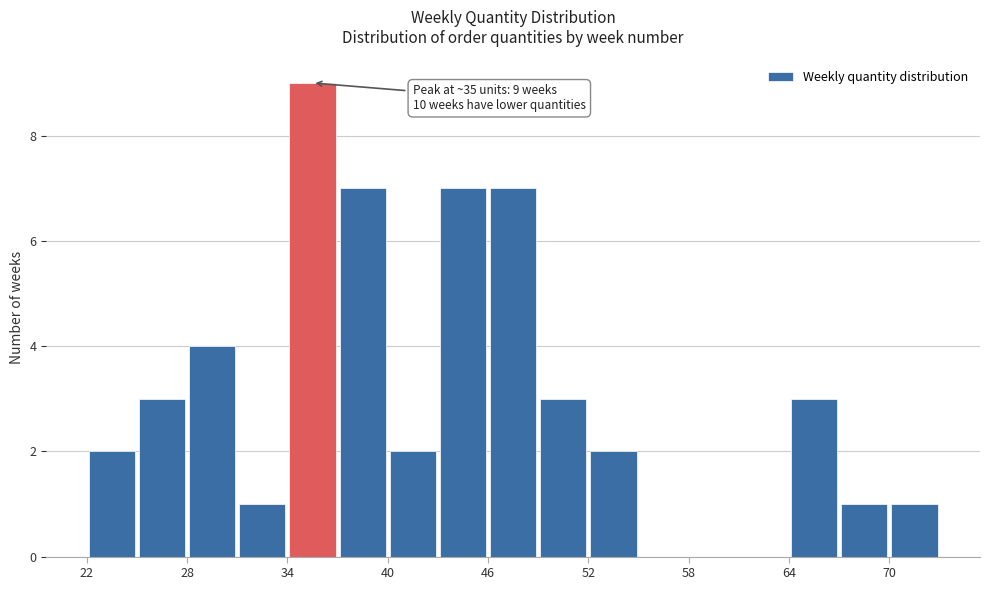

Around what value on the x-axis is the tallest bar? Give the approximate position of its centre, as read against the axis.

36